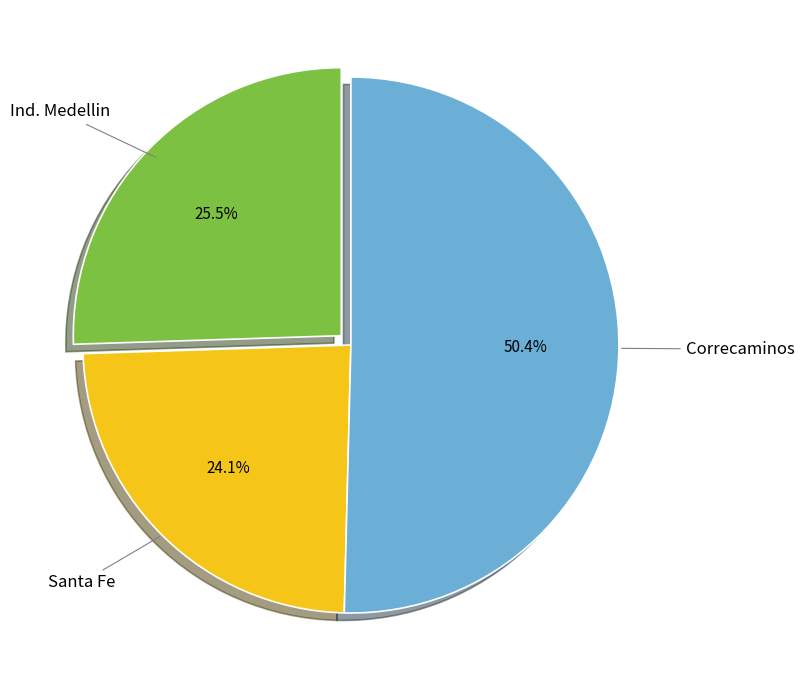

To the nearest percent, what is the difference between the Ind. Medellin and Correcaminos slice percentages?

25%